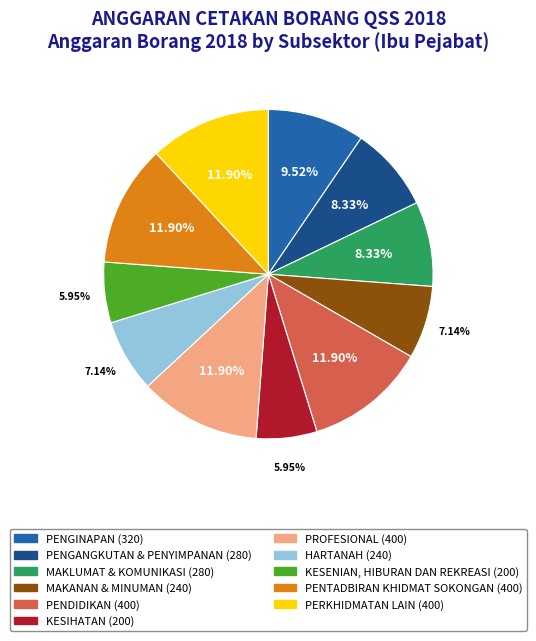

What is the ratio of the value at PENDIDIKAN to the value at PENGANGKUTAN & PENYIMPANAN?

1.4